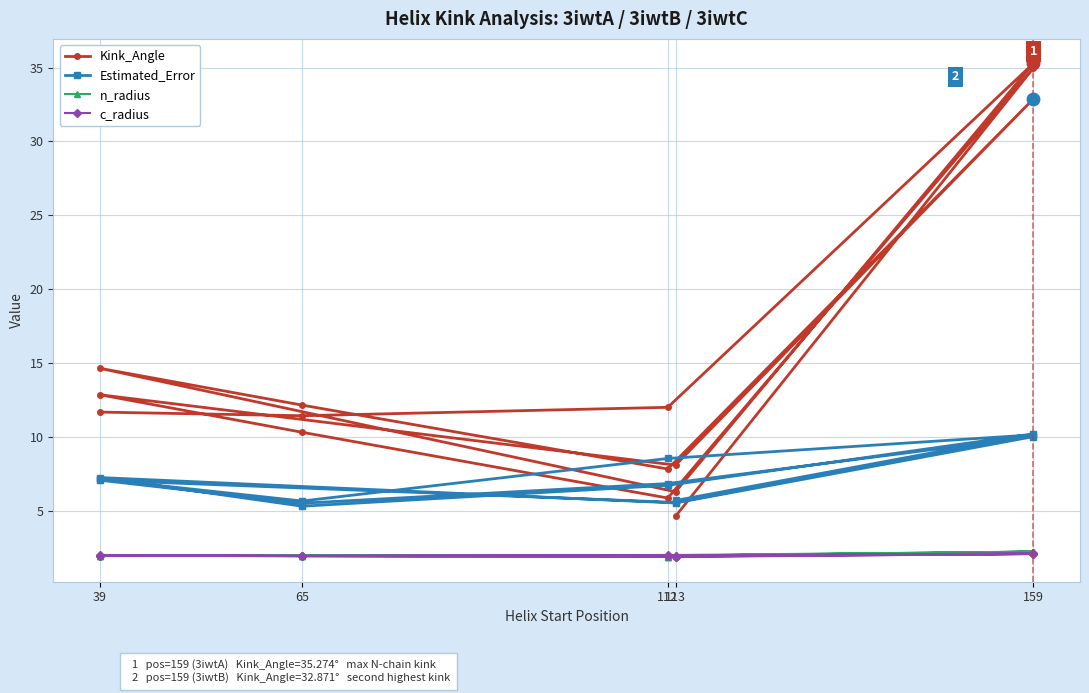

The n_radius series shows 1.9 at 65. True or false?

True